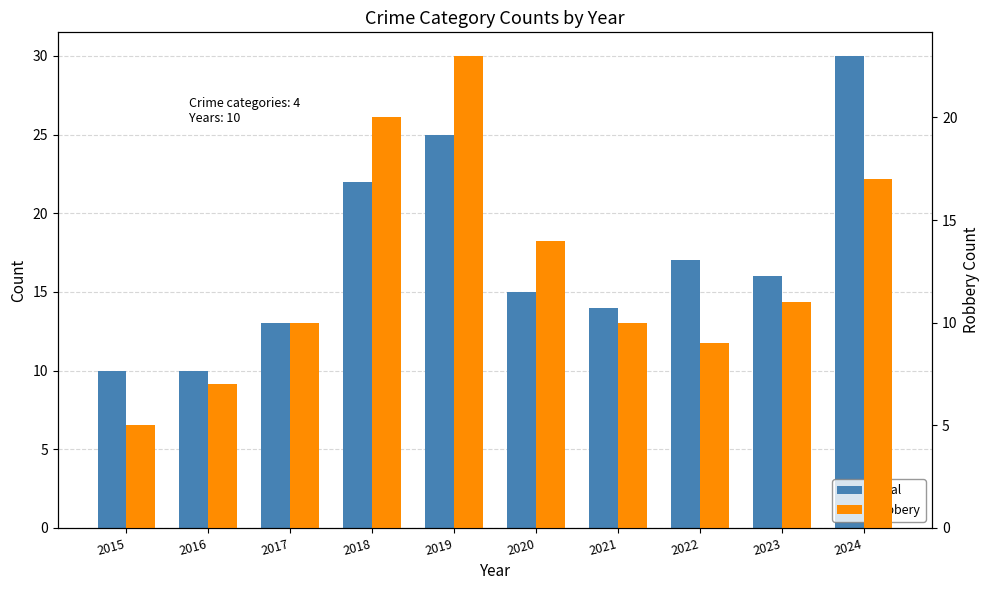

Is it true that Robbery equals 6 at 2017?

False